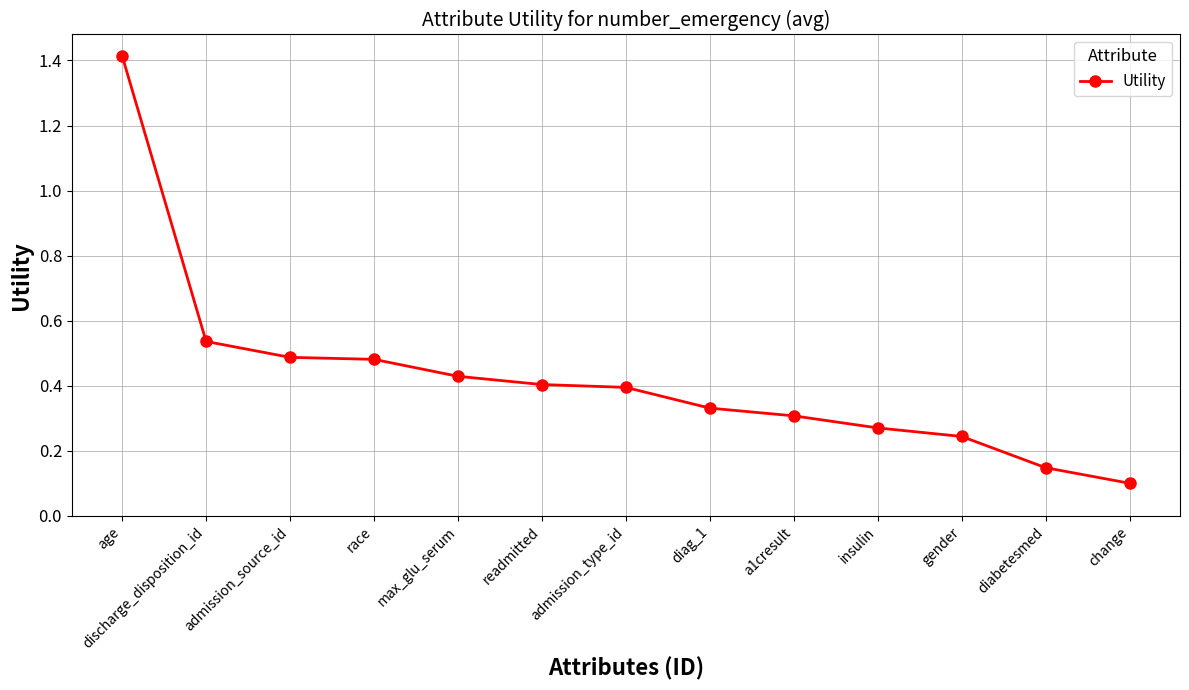

Which has a higher value, readmitted or change?

readmitted